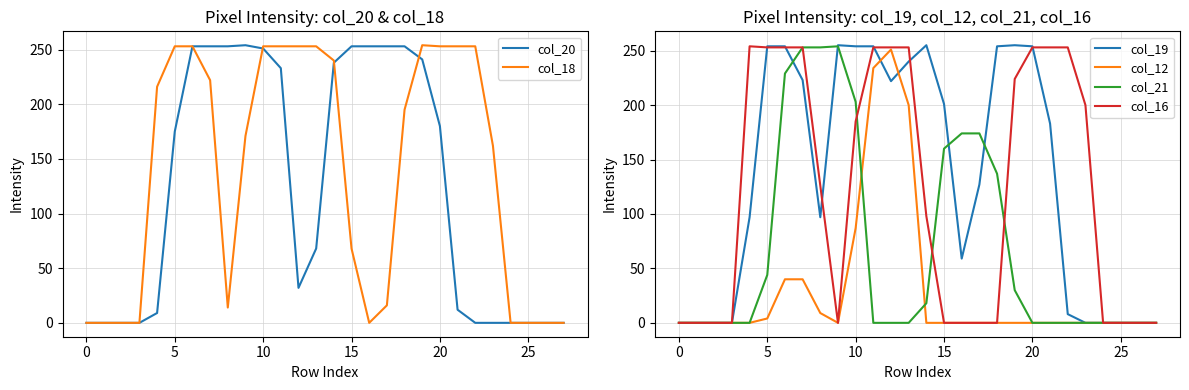

Between 8 and 16, which series saw the biggest shift?

col_16